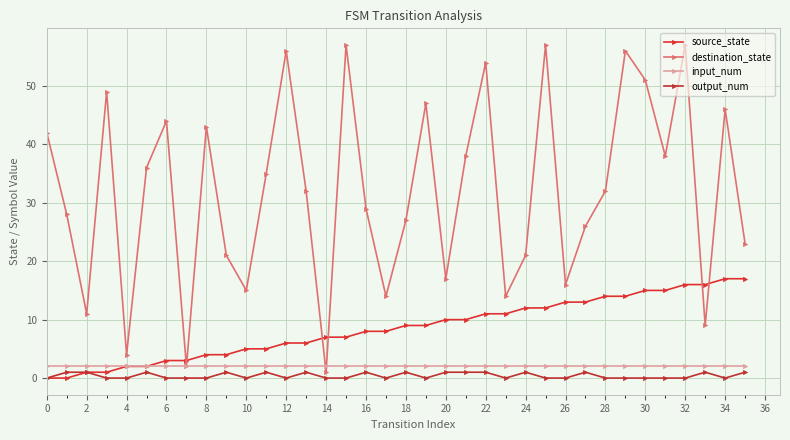

Count the number of data series in this chart.

4